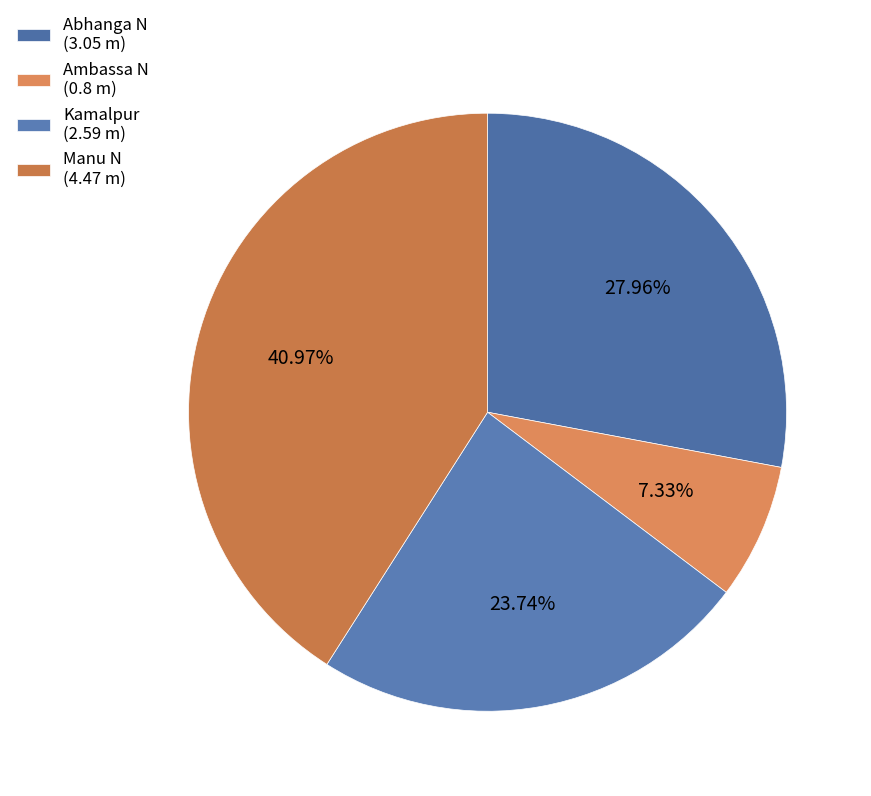

Is there a majority slice in this chart?

No